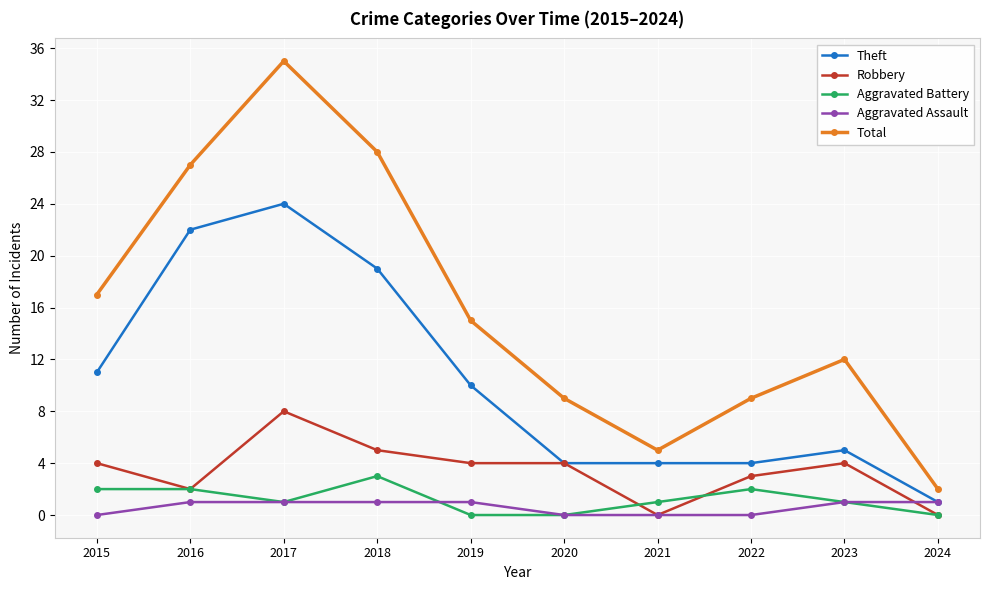

What are all the series names shown in the legend?

Theft, Robbery, Aggravated Battery, Aggravated Assault, Total